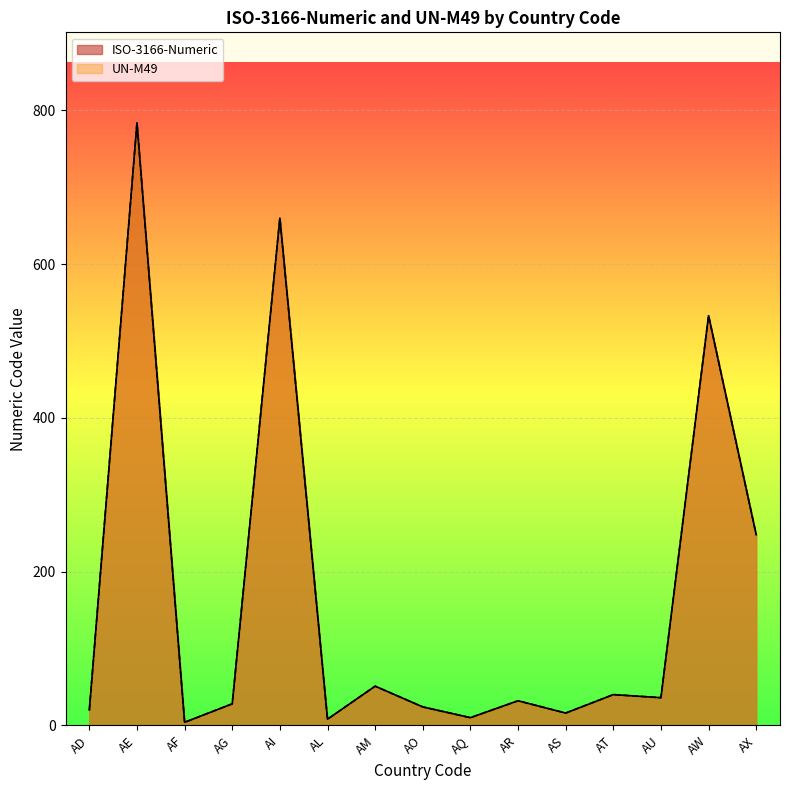

Reading right to left, what are all the values shown in this chart?

ISO-3166-Numeric: AX=248	AW=533	AU=36	AT=40	AS=16	AR=32	AQ=10	AO=24	AM=51	AL=8	AI=660	AG=28	AF=4	AE=784	AD=20
UN-M49: AX=248	AW=533	AU=36	AT=40	AS=16	AR=32	AQ=10	AO=24	AM=51	AL=8	AI=660	AG=28	AF=4	AE=784	AD=20